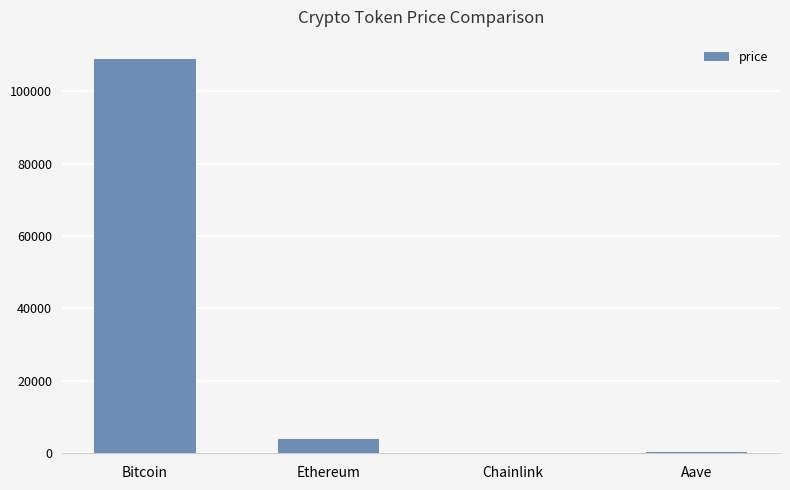

Which has a higher value, Aave or Ethereum?

Ethereum